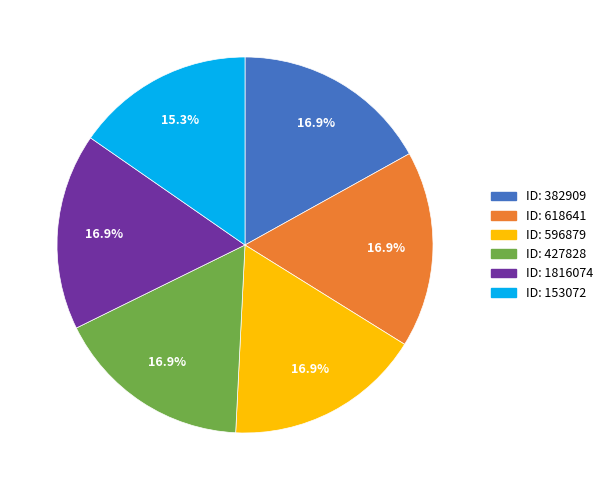

Is there a majority slice in this chart?

No